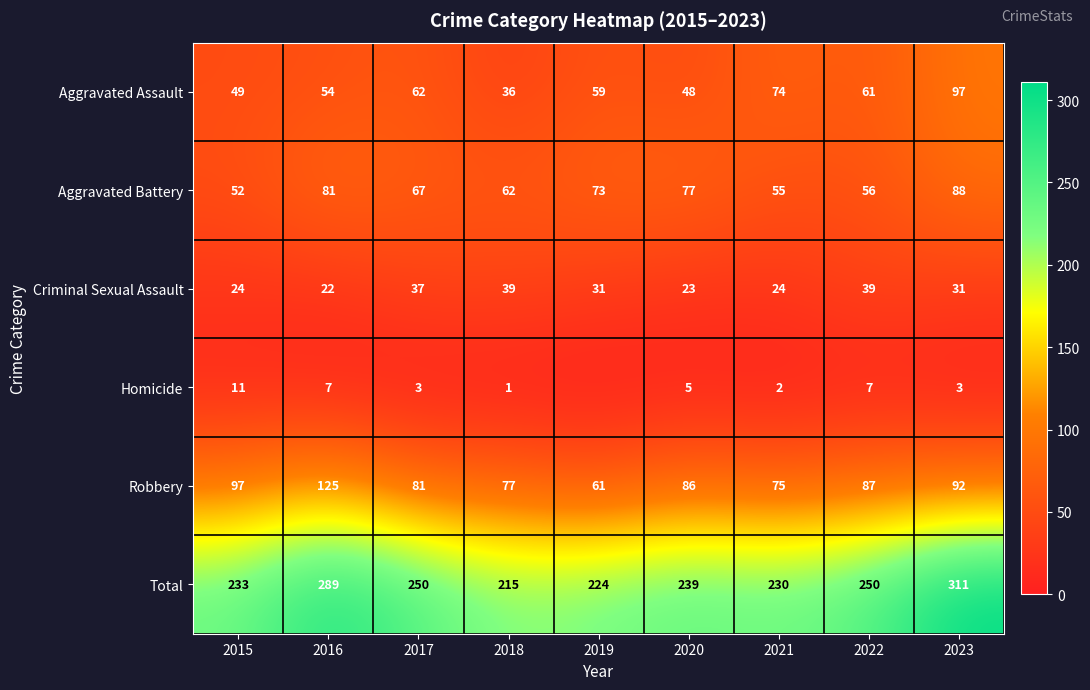

Which category has the lowest value in the Criminal Sexual Assault series?

2016